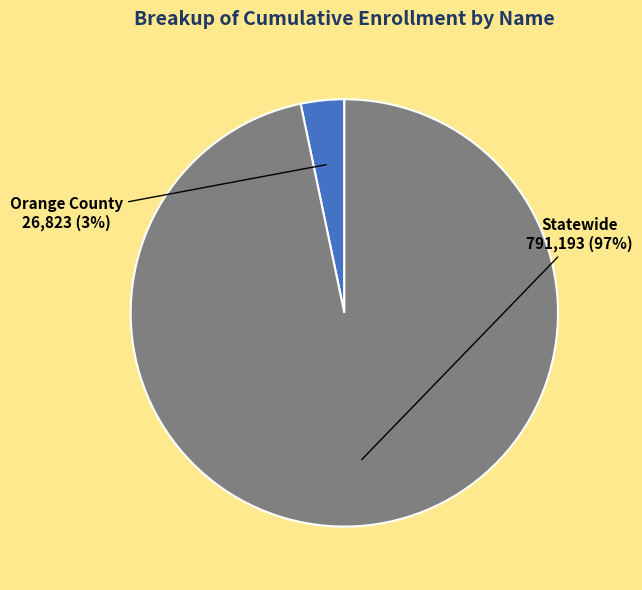

To the nearest percent, what is the average slice percentage?

50%